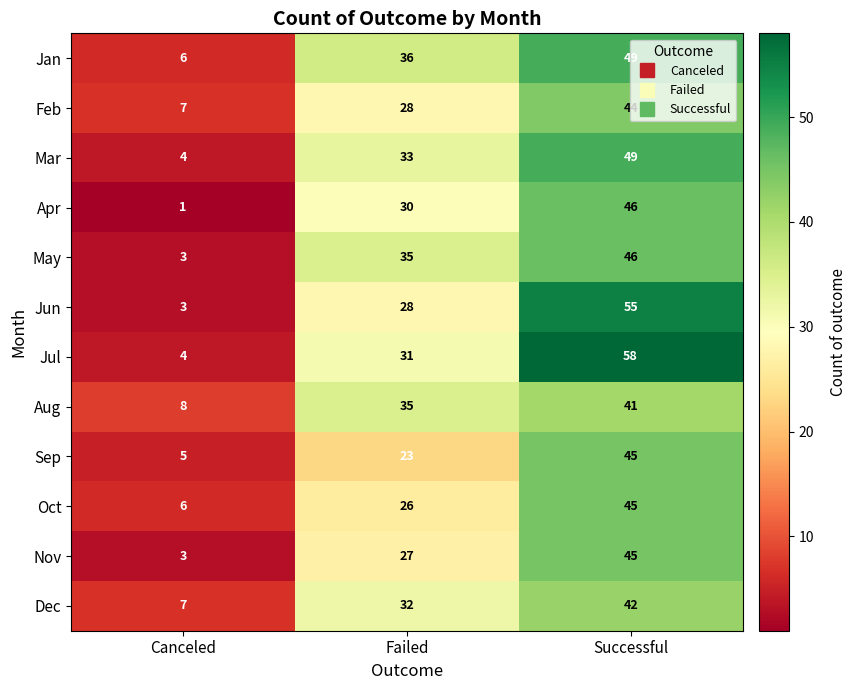

What is the average value of the Aug series?

28